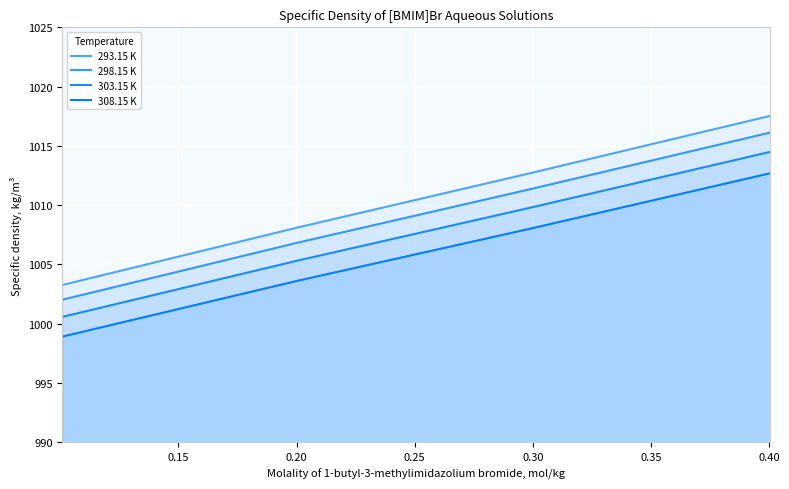

Rank the series by their maximum value, from lowest to highest.

308.15 K, 303.15 K, 298.15 K, 293.15 K